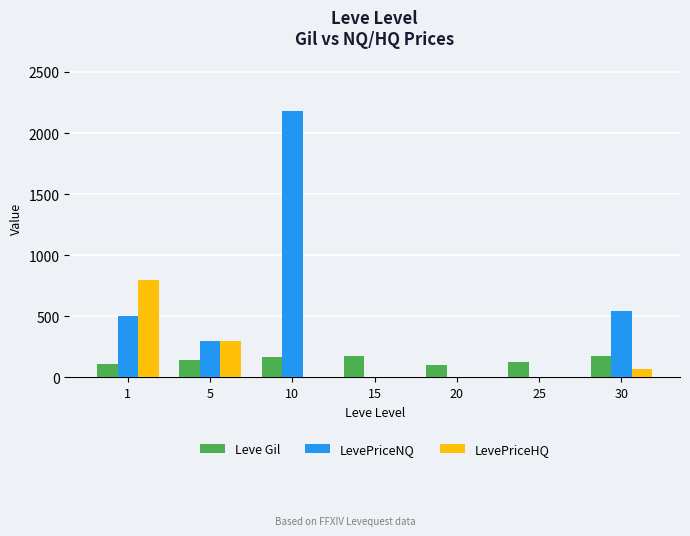

At which category is the sum across all series the highest?

10